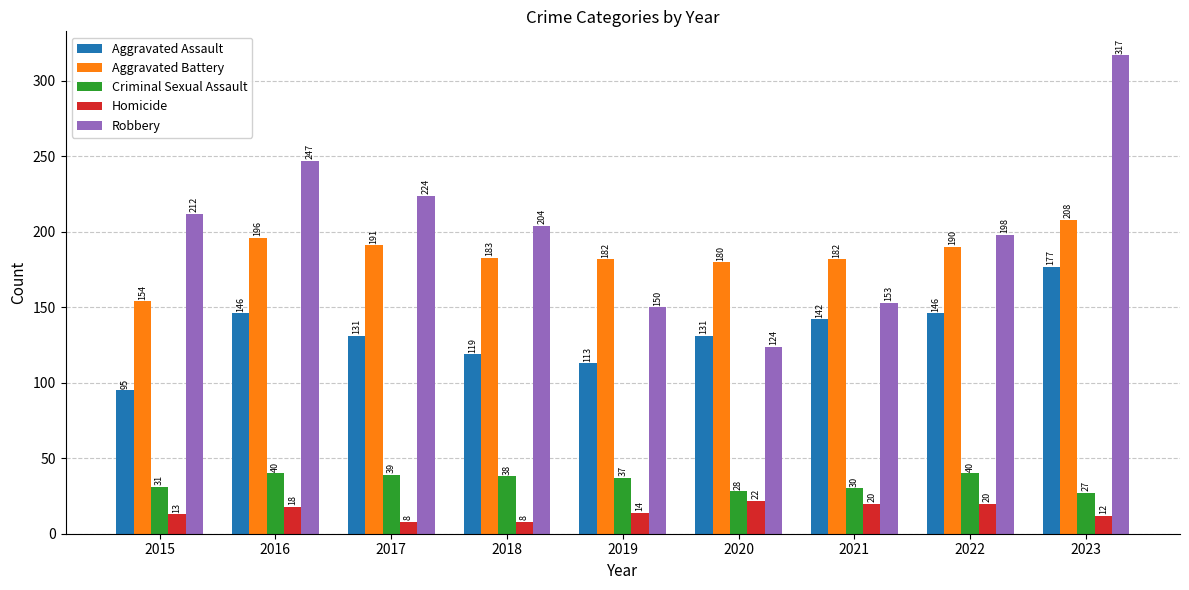

Reading left to right, extract all data points from this chart.

Aggravated Assault: 95	146	131	119	113	131	142	146	177
Aggravated Battery: 154	196	191	183	182	180	182	190	208
Criminal Sexual Assault: 31	40	39	38	37	28	30	40	27
Homicide: 13	18	8	8	14	22	20	20	12
Robbery: 212	247	224	204	150	124	153	198	317